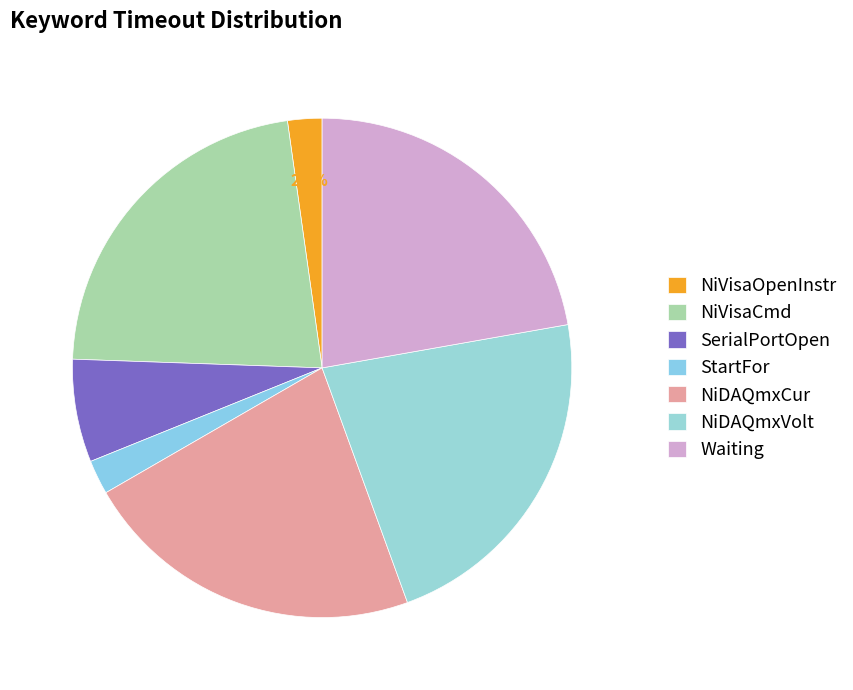

Is there a majority slice in this chart?

No